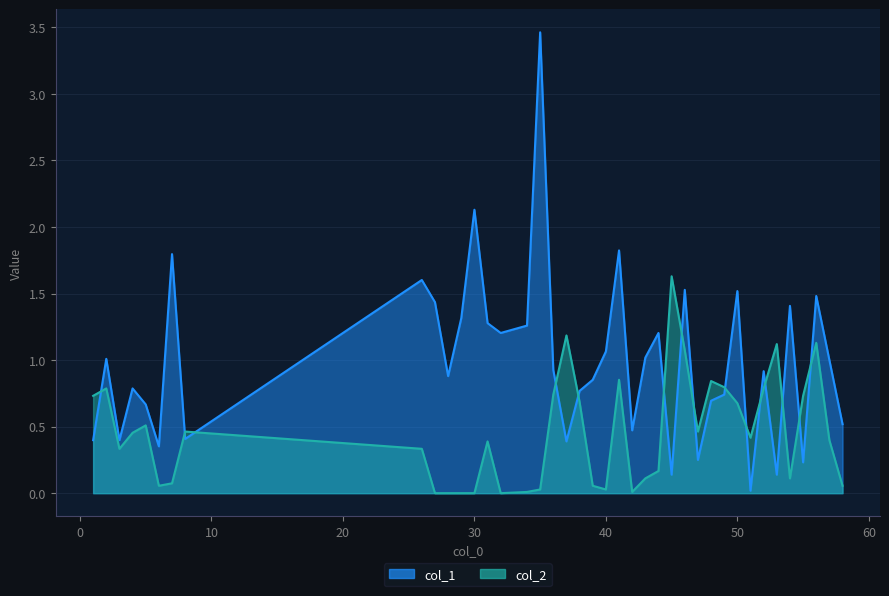

How many interior local peaks does the col_2 series have?

10